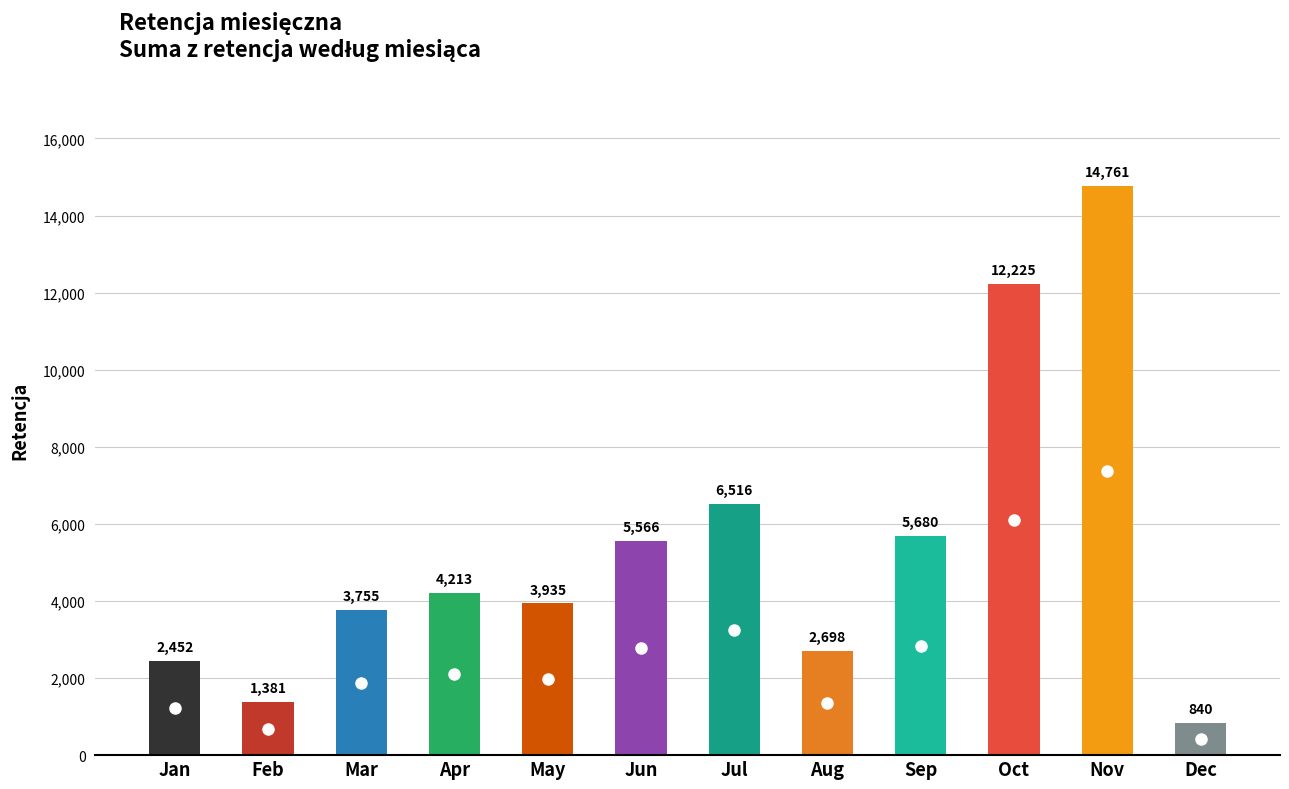

How many data points are less than 4213?

6